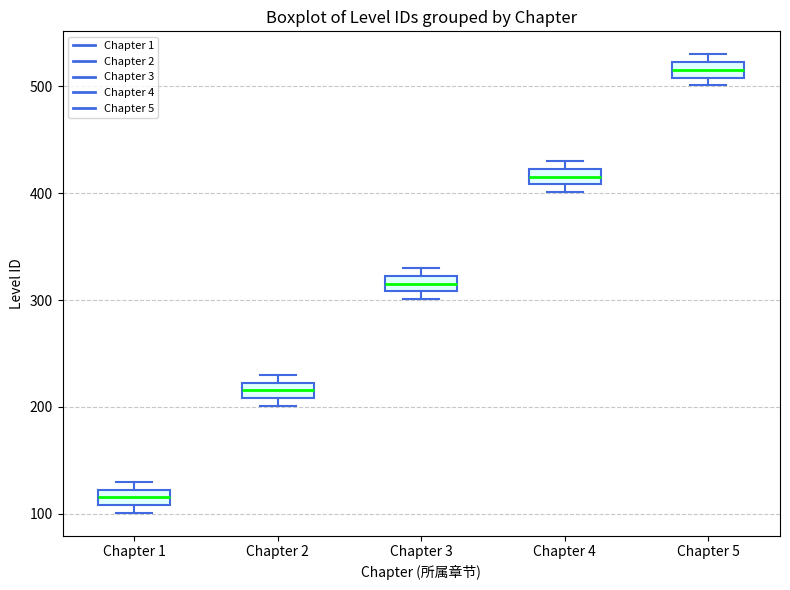

Where is the upper edge of the box for Chapter 1 on the y-axis? The values are not printed on the chart, so give them approximately, as read against the axis.

120